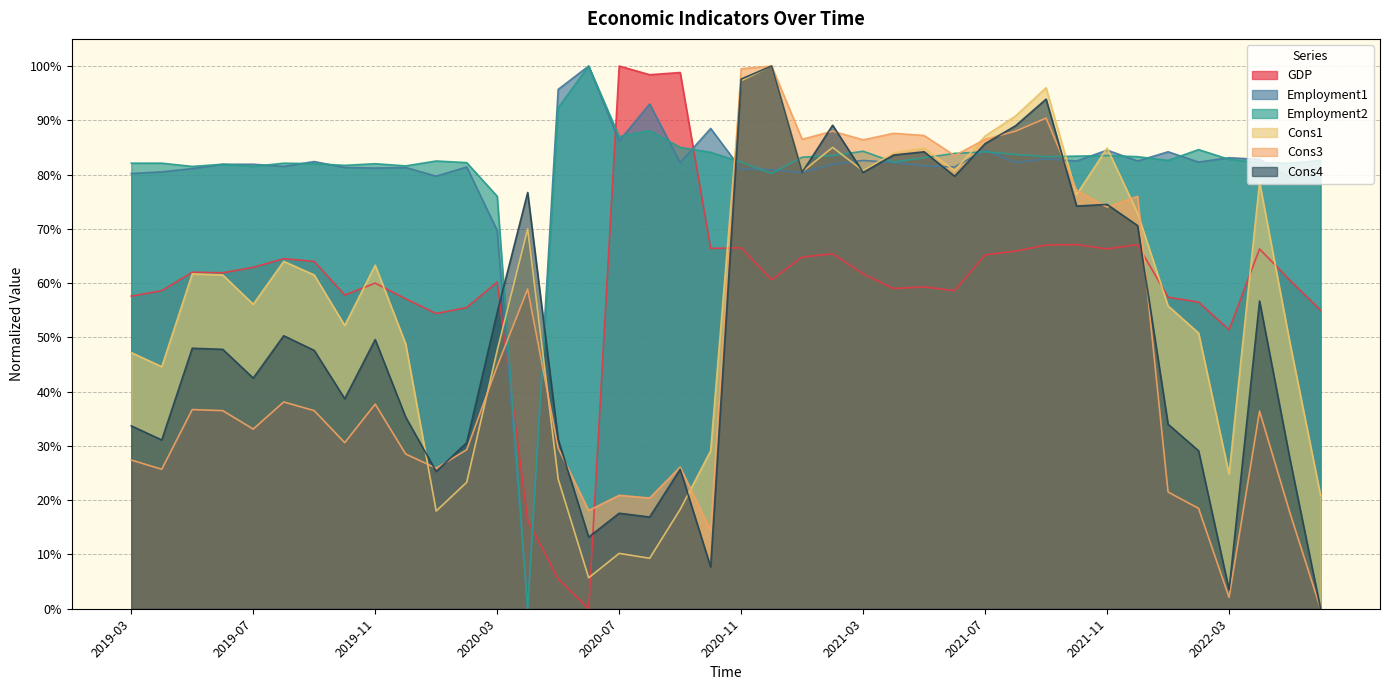

Count the number of data series in this chart.

6